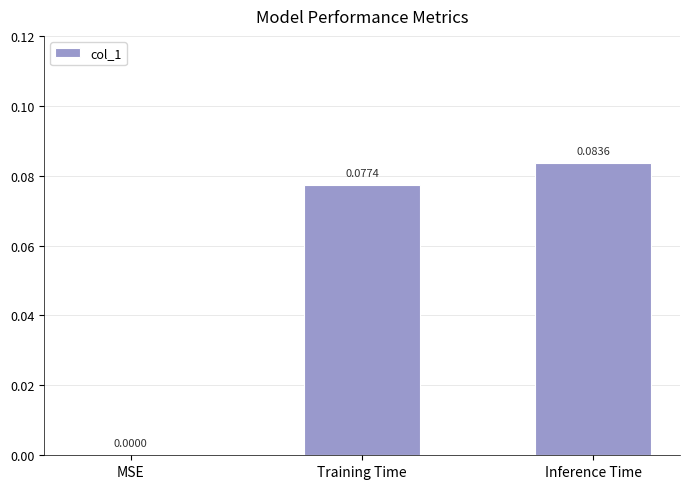

How many distinct data groups are displayed?

1